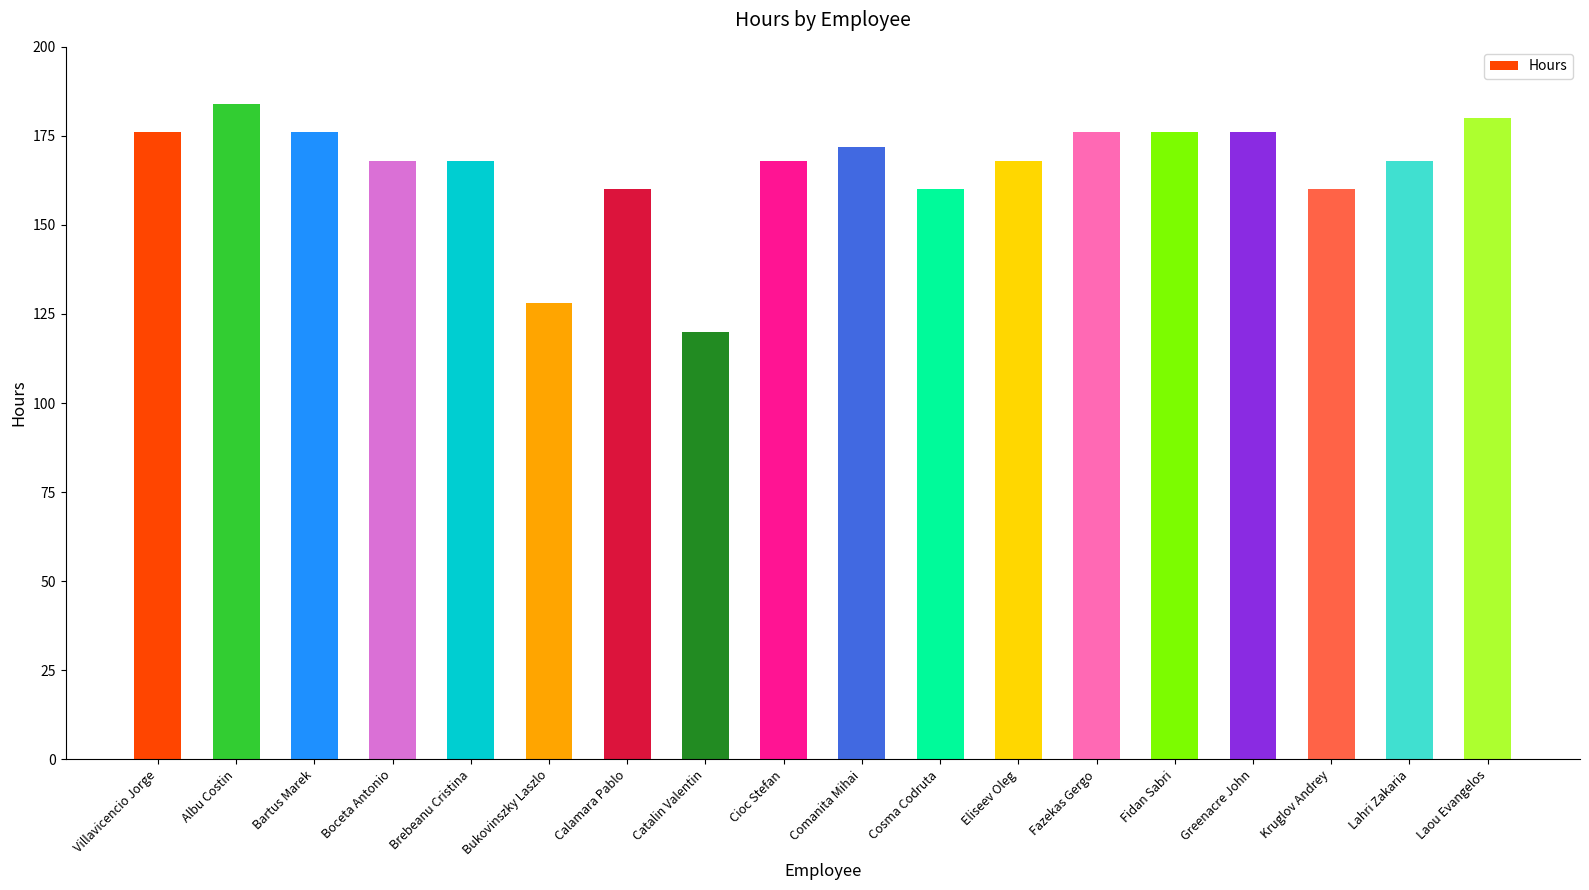

True or false: the data shows 55 at Fidan Sabri.

False